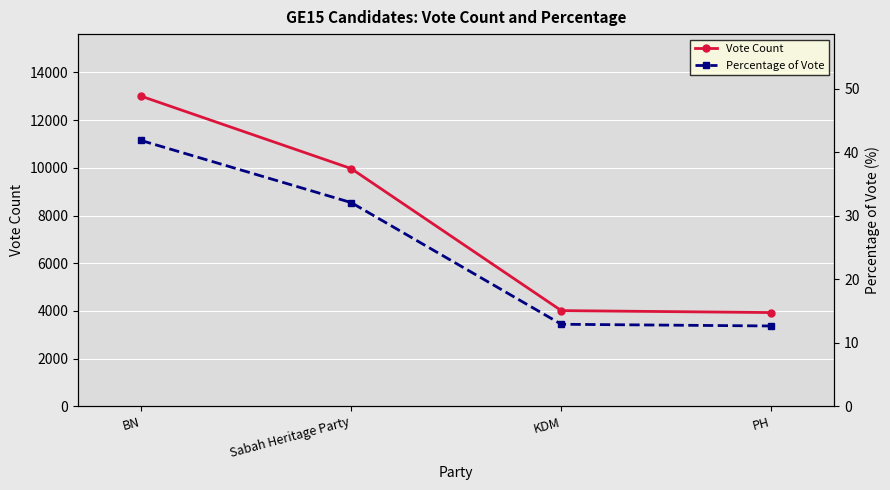

What is the total value across all series at BN?

13045.9